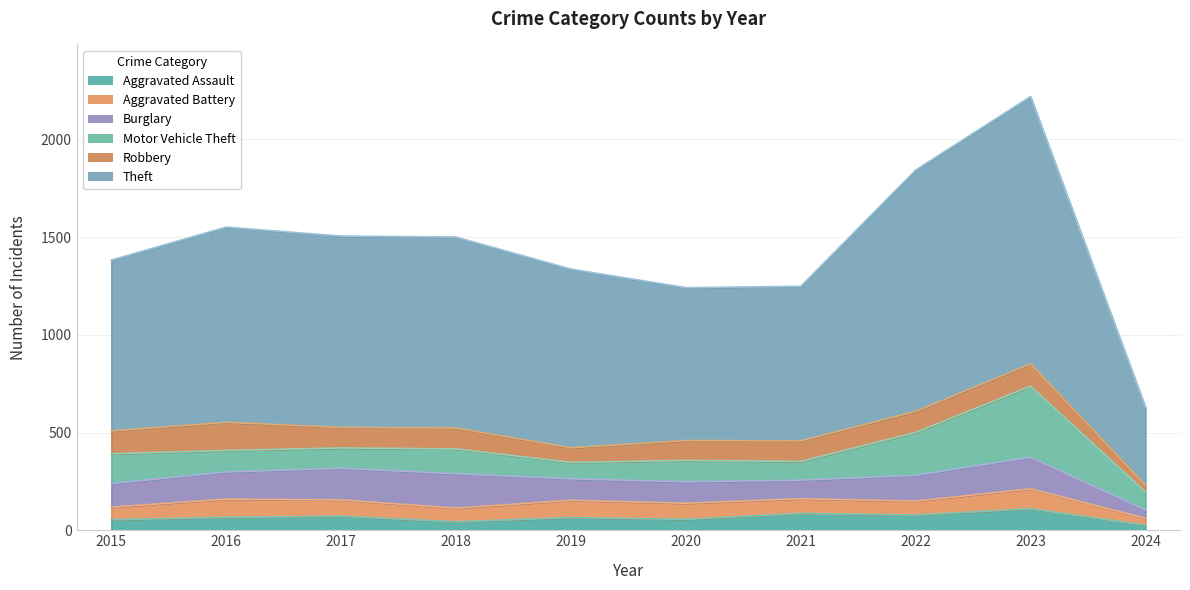

True or false: Robbery has a value of 68 at 2020.

False